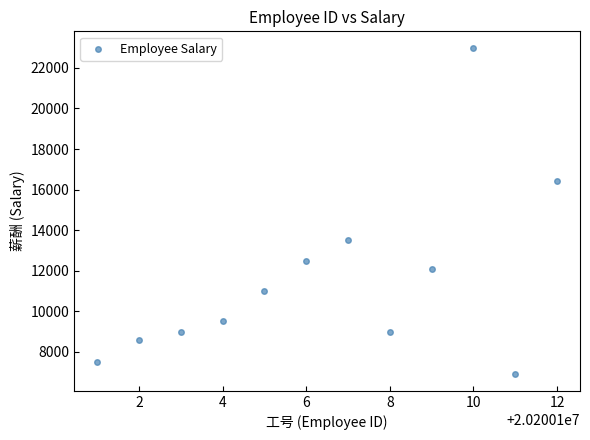

What is the average X value?

20200106